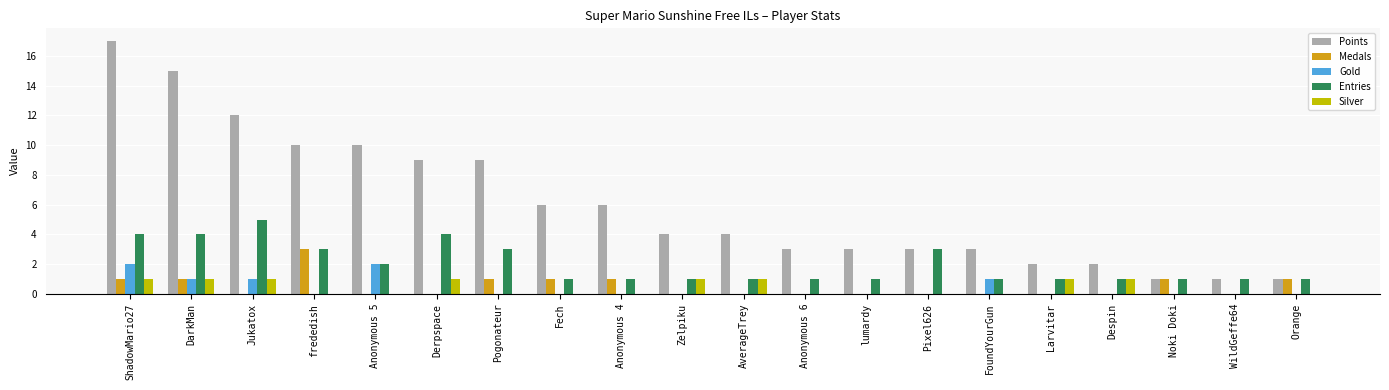

Is the value of Gold at Derpspace greater than the value of Entries at Anonymous 6?

No